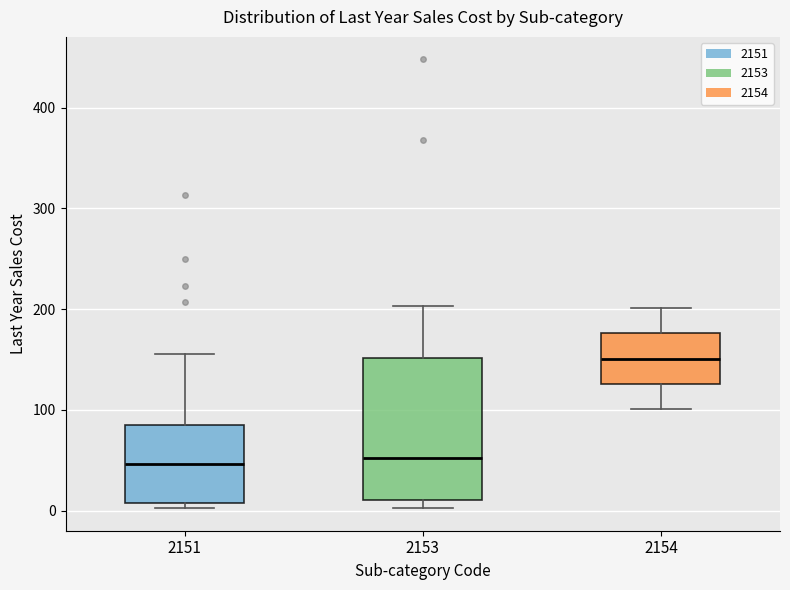

Where does the upper whisker of the box at x = 2153 end on the y-axis? The values are not printed on the chart, so give them approximately, as read against the axis.

200